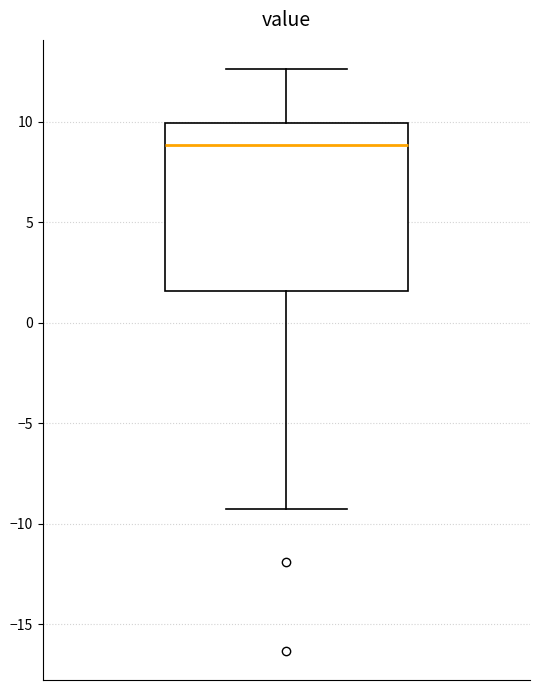

Where does the median line of the box sit on the y-axis? The values are not printed on the chart, so give them approximately, as read against the axis.

9.0